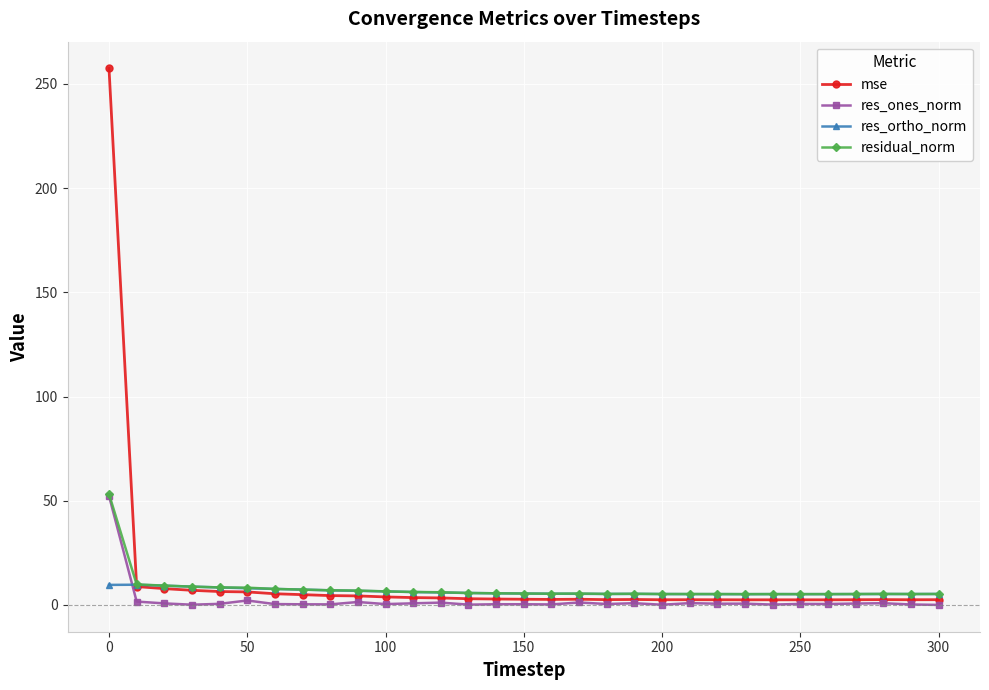

What is the greatest value displayed?

257.4